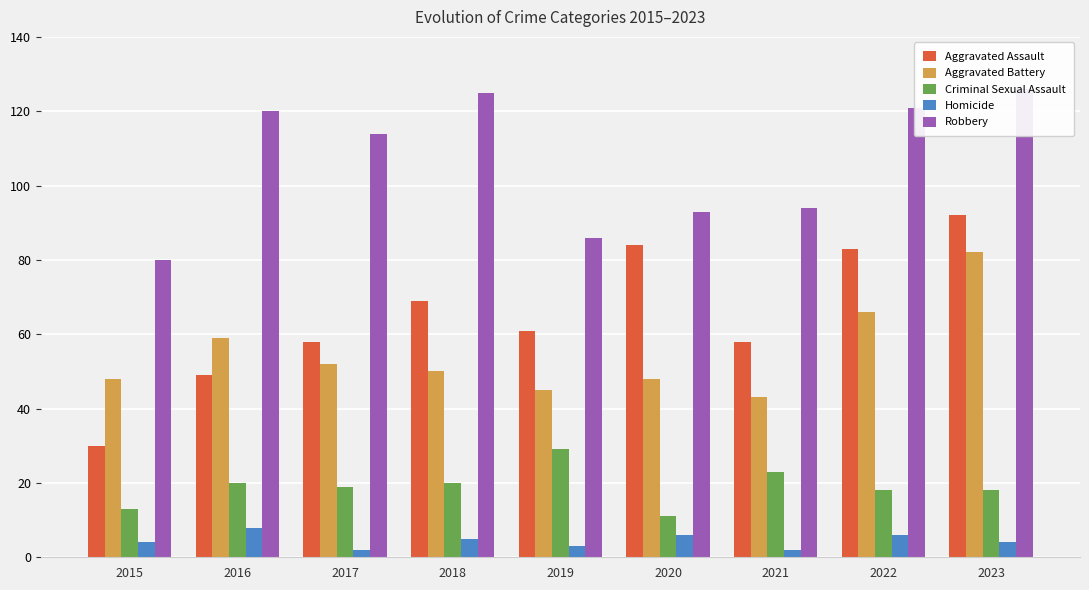

Which series has the largest total across all categories?

Robbery